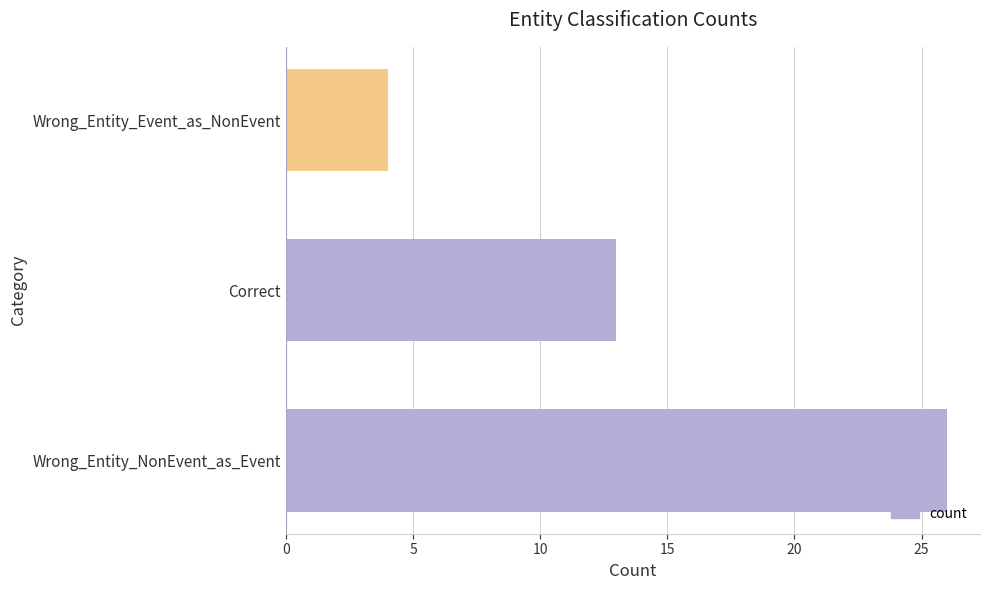

What is the difference between the maximum and second lowest values?

13